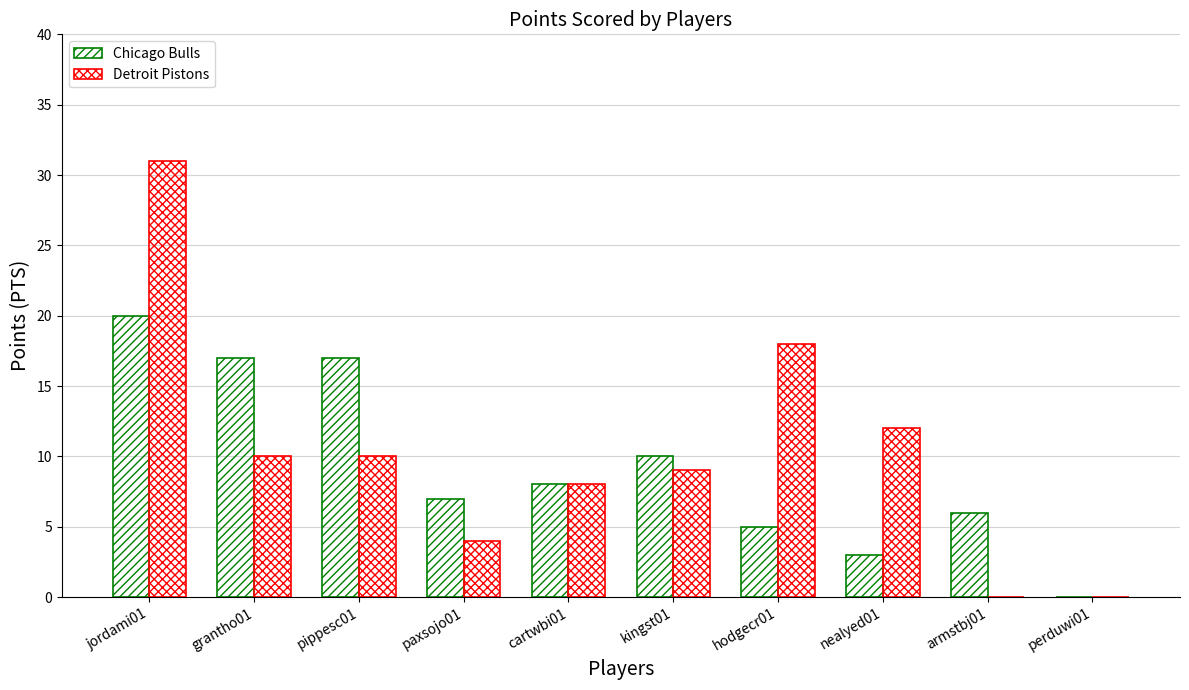

How many positive values does the Chicago Bulls series have?

9